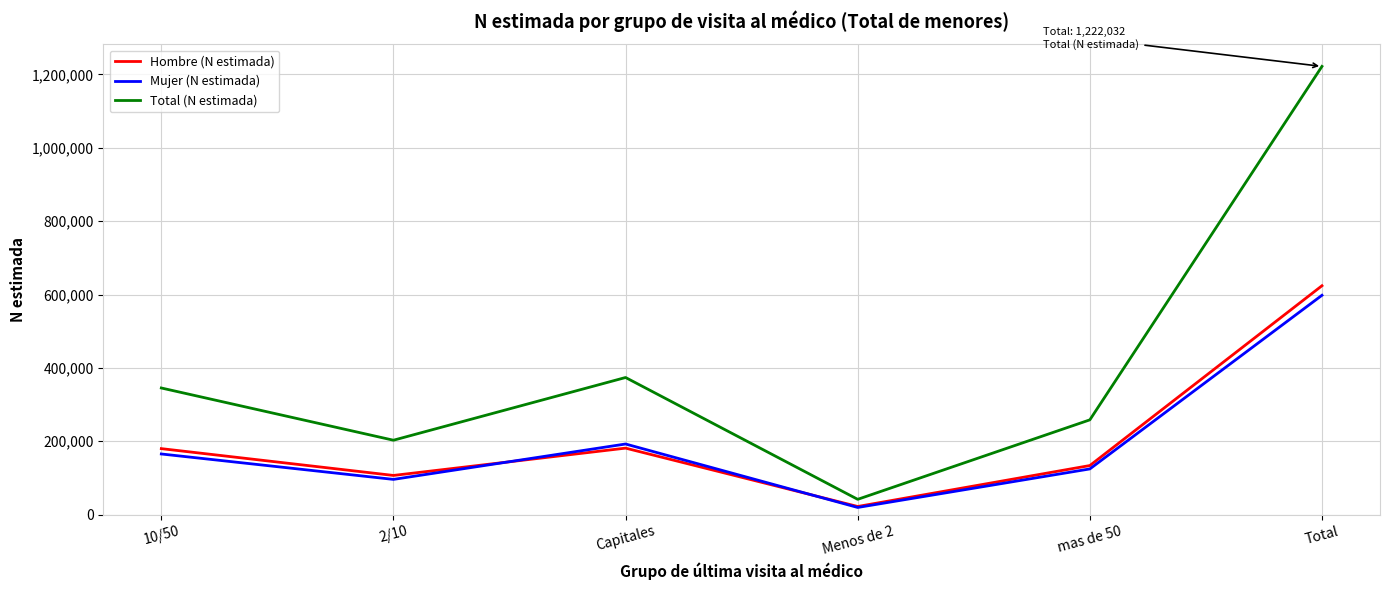

The Hombre (N estimada) series shows 624014 at Total. True or false?

True